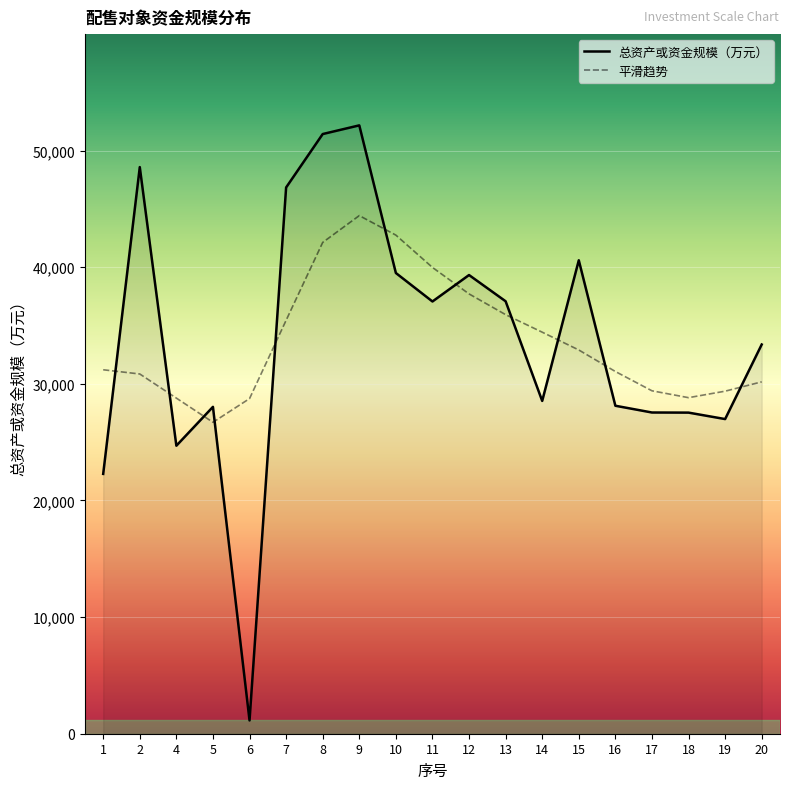

List the labels in order of value, largest first.

9, 8, 2, 7, 15, 10, 12, 13, 11, 20, 14, 16, 5, 17, 18, 19, 4, 1, 6